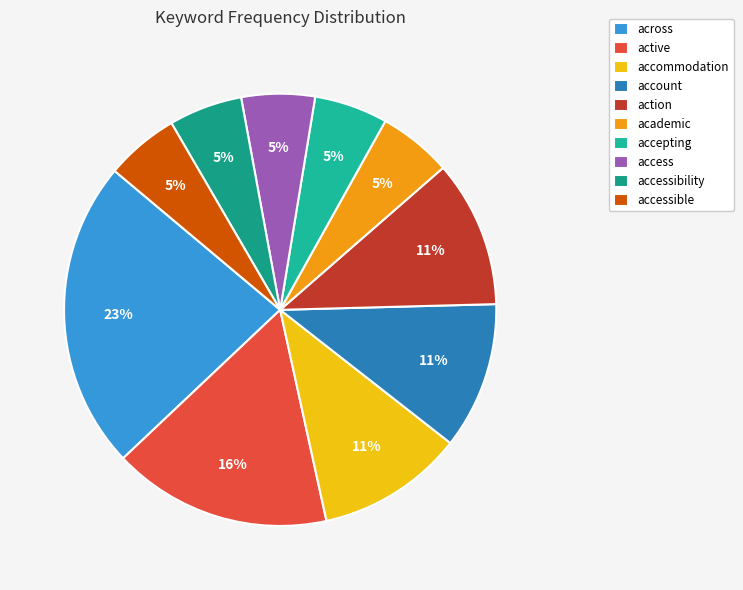

How many segments does this pie chart have?

10